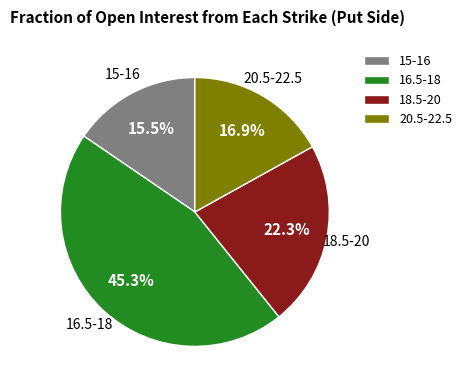

Is there a majority slice in this chart?

No